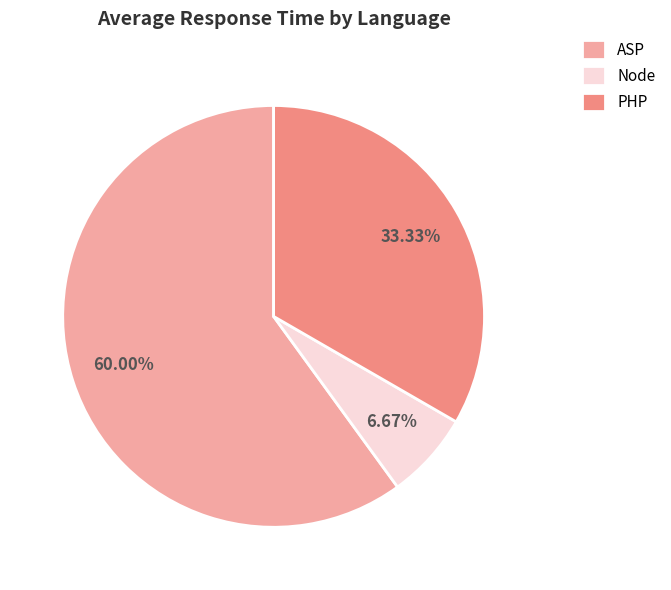

To the nearest percent, what is the difference between the largest and smallest slice percentages?

53%